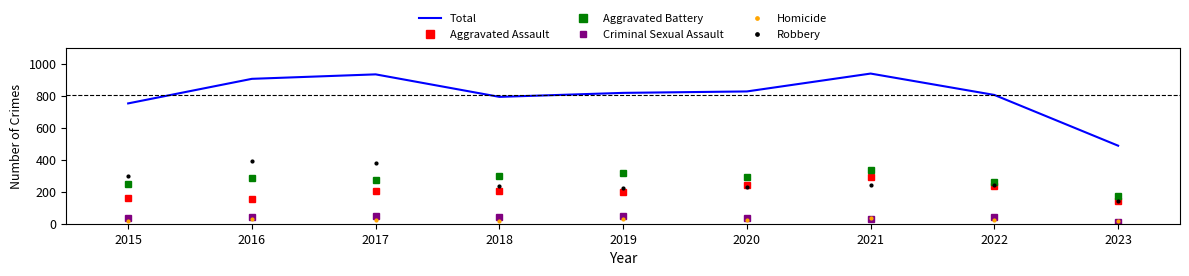

The value of Aggravated Battery at 2023 is 173. True or false?

True